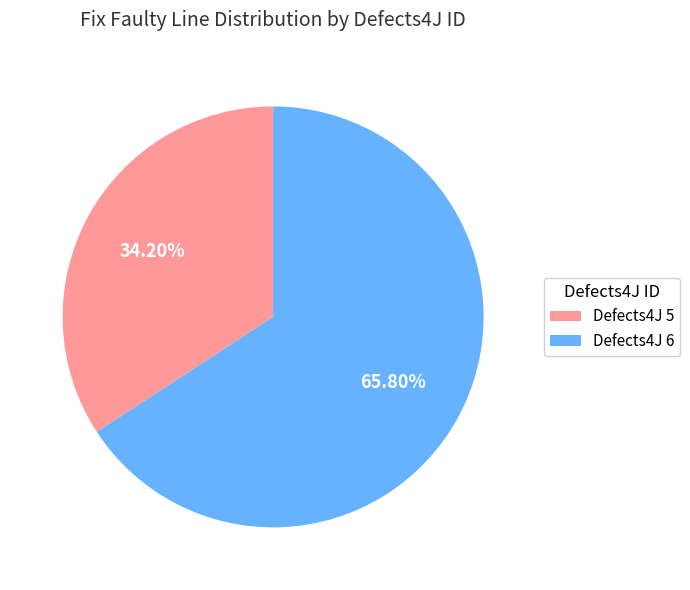

Which slice is the largest?

Defects4J 6